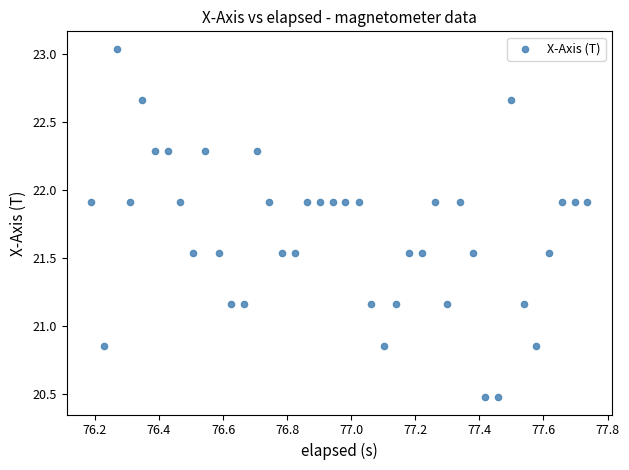

What is the range of Y values (max minus min)?

2.6